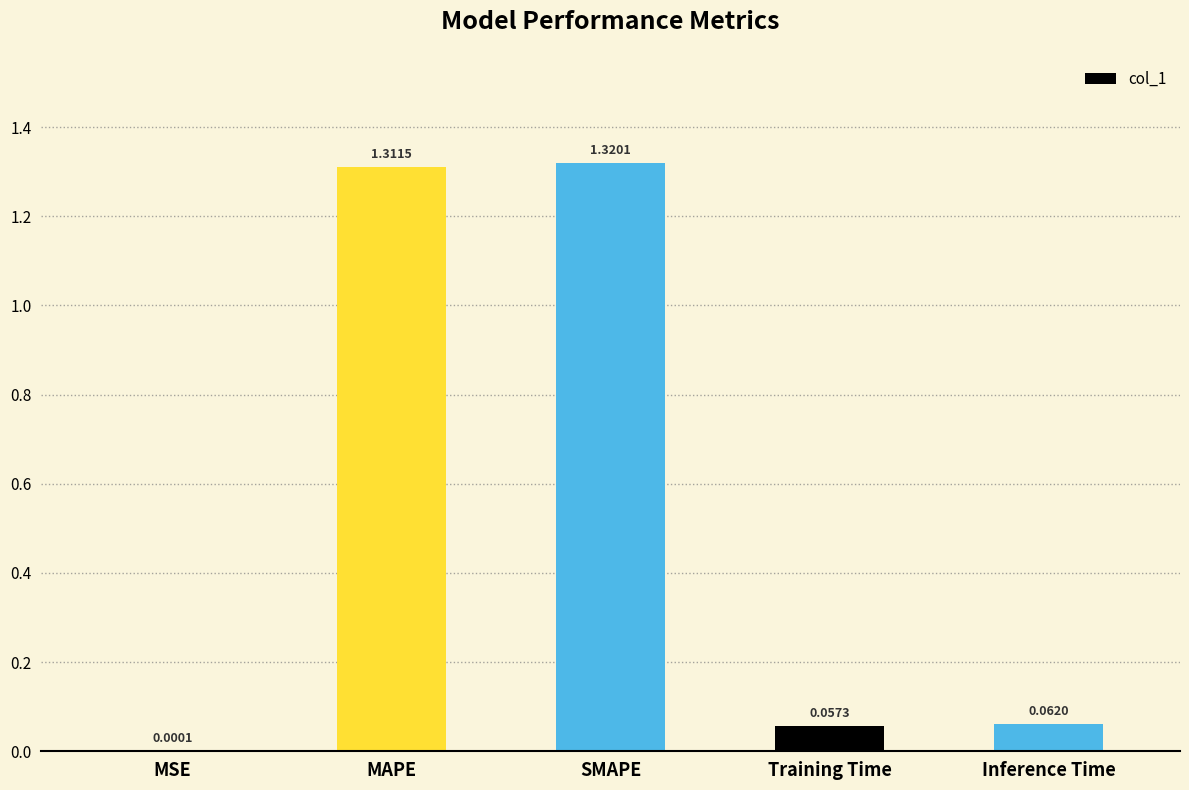

At which category does the chart reach its peak across all series?

SMAPE